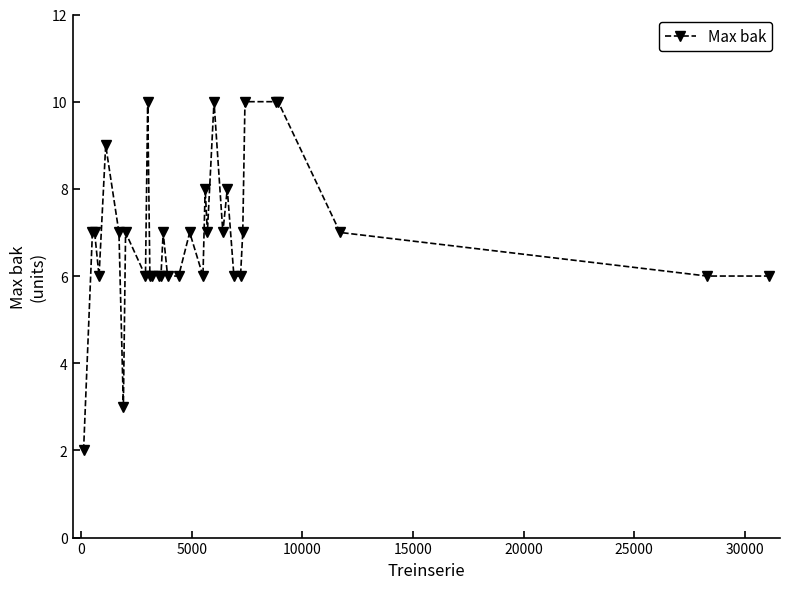

What is the average value?

7